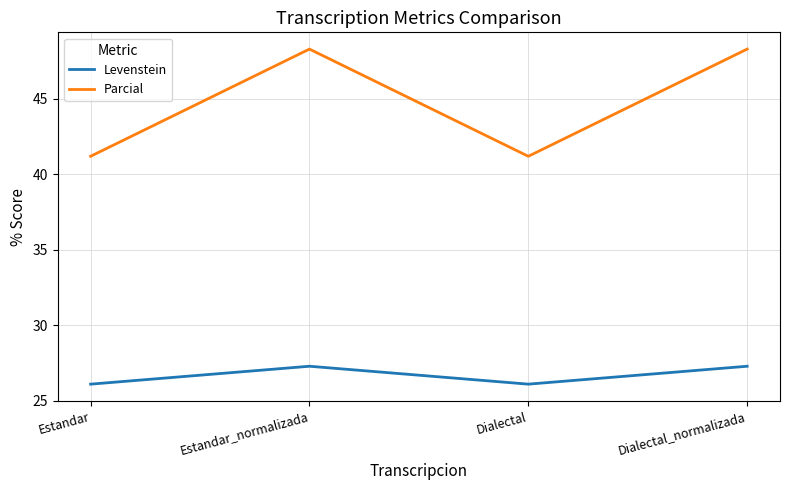

Which series has the largest total across all categories?

Parcial